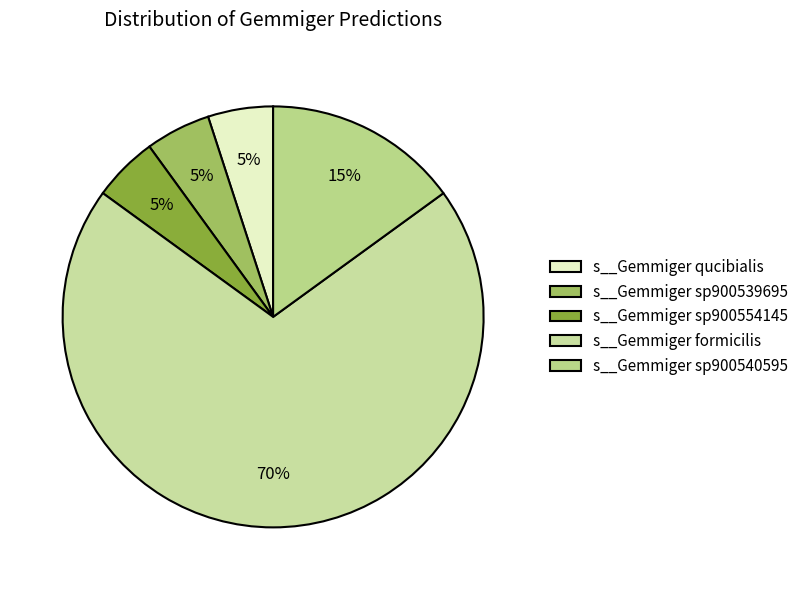

Does s__Gemmiger formicilis represent more than half of the total?

Yes